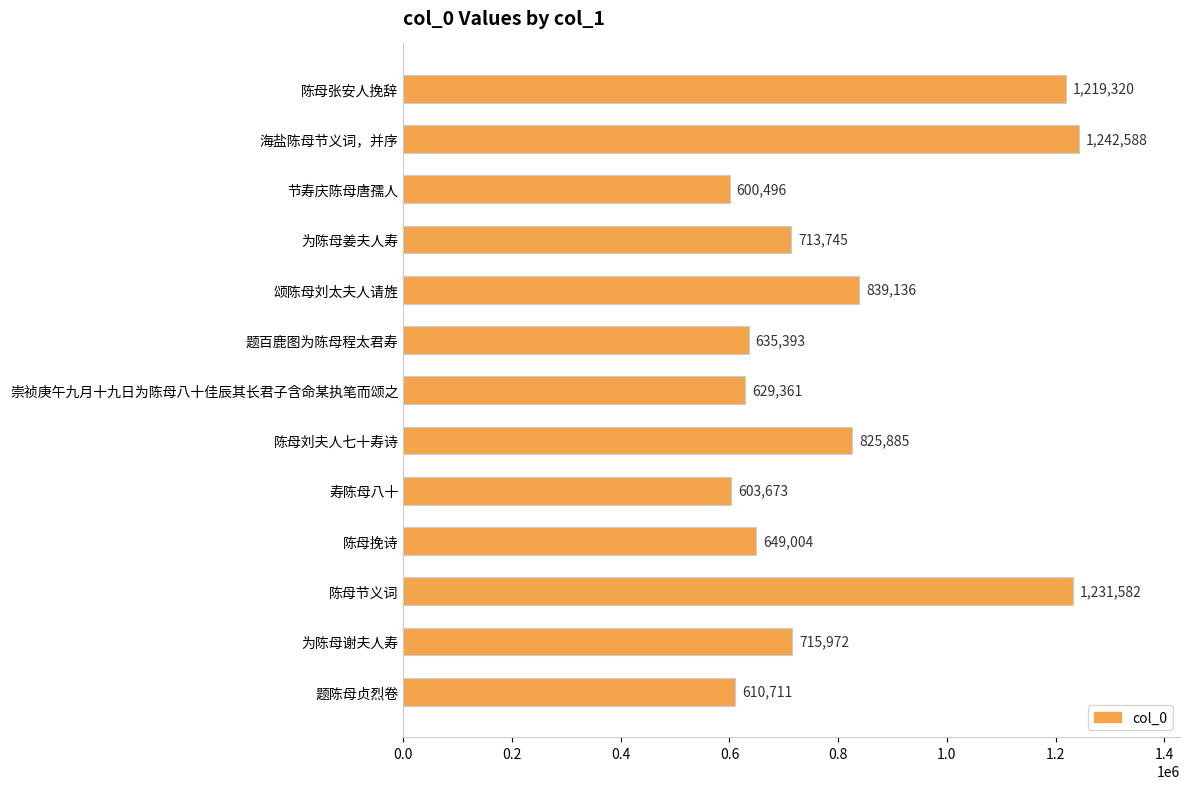

At which label is the value closest to 921542?

颂陈母刘太夫人请旌